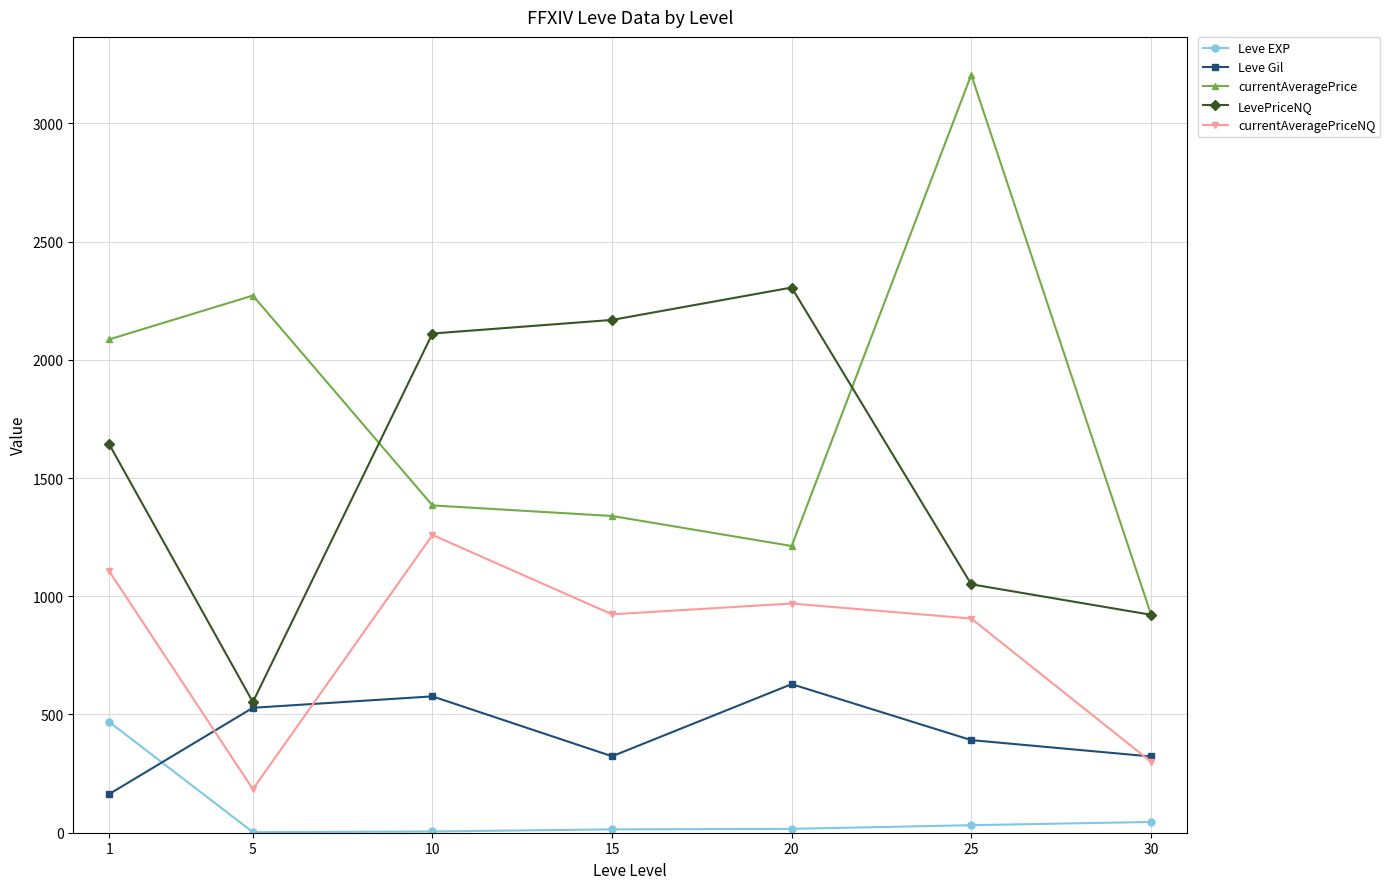

What are all the series names shown in the legend?

Leve EXP, Leve Gil, currentAveragePrice, LevePriceNQ, currentAveragePriceNQ